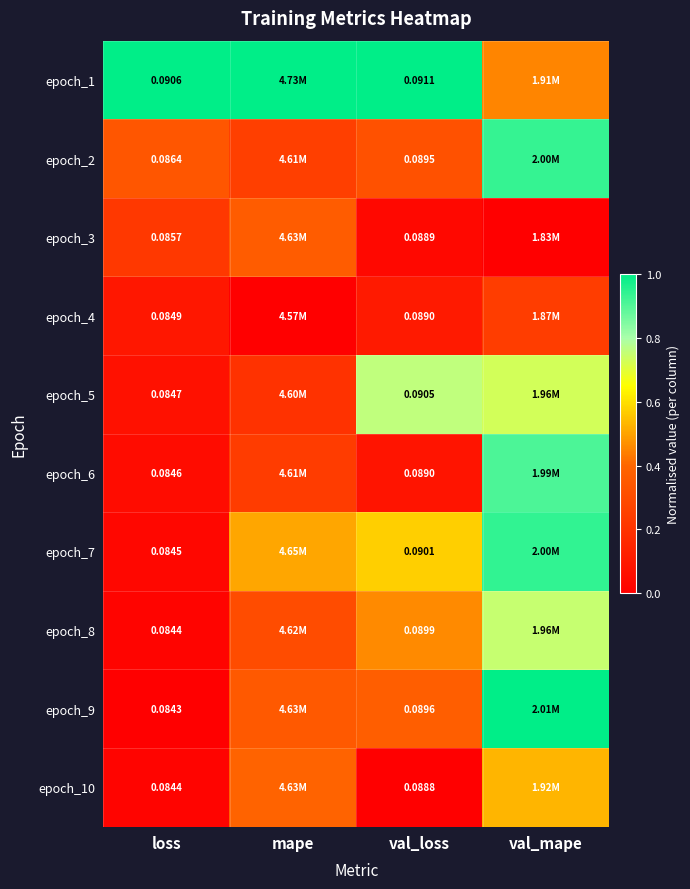

Is the value of epoch_9 at loss greater than the value of epoch_2 at val_loss?

No